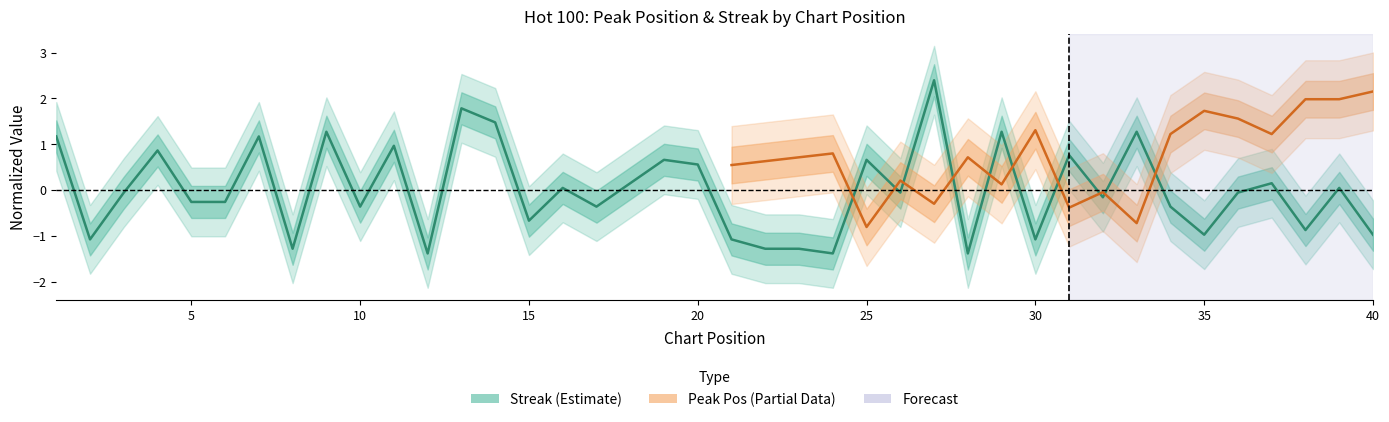

Reading right to left, what are all the values shown in this chart?

40=-1.0	39=0.0	38=-0.9	37=0.1	36=-0.1	35=-1.0	34=-0.4	33=1.3	32=-0.2	31=0.8	30=-1.1	29=1.3	28=-1.4	27=2.4	26=-0.1	25=0.7	24=-1.4	23=-1.3	22=-1.3	21=-1.1	20=0.6	19=0.7	18=0.1	17=-0.4	16=0.0	15=-0.7	14=1.5	13=1.8	12=-1.4	11=1.0	10=-0.4	9=1.3	8=-1.3	7=1.2	6=-0.3	5=-0.3	4=0.9	3=-0.1	2=-1.1	1=1.2